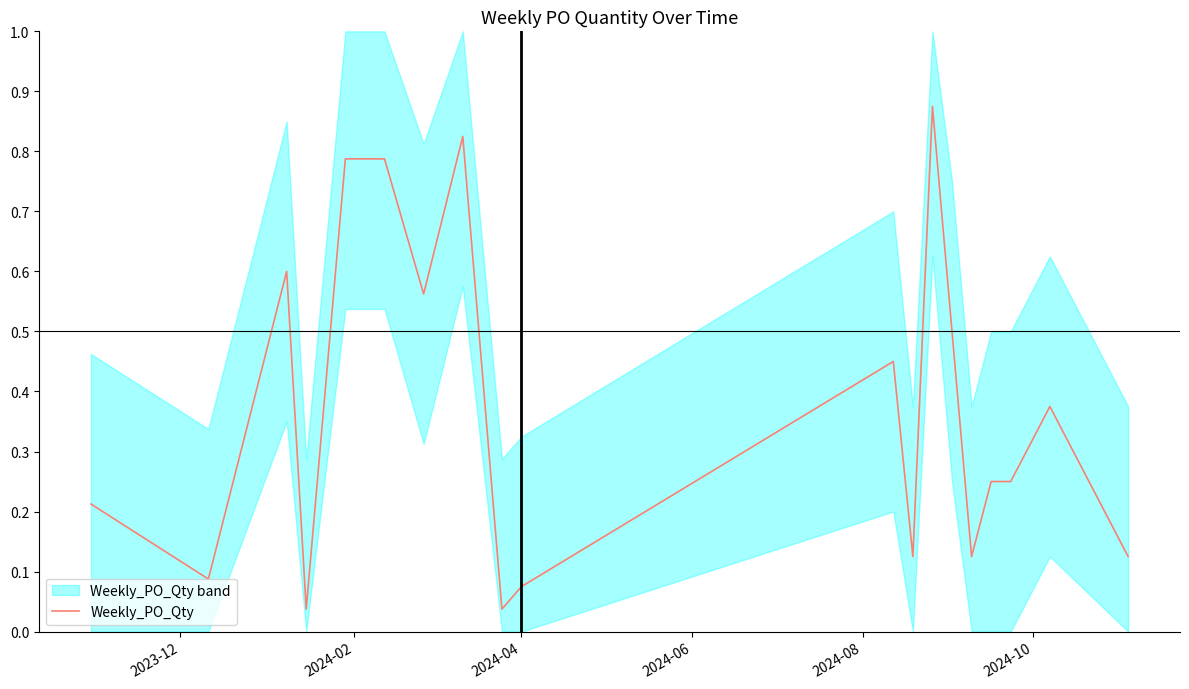

Does the chart display data point markers on the line(s)?

No